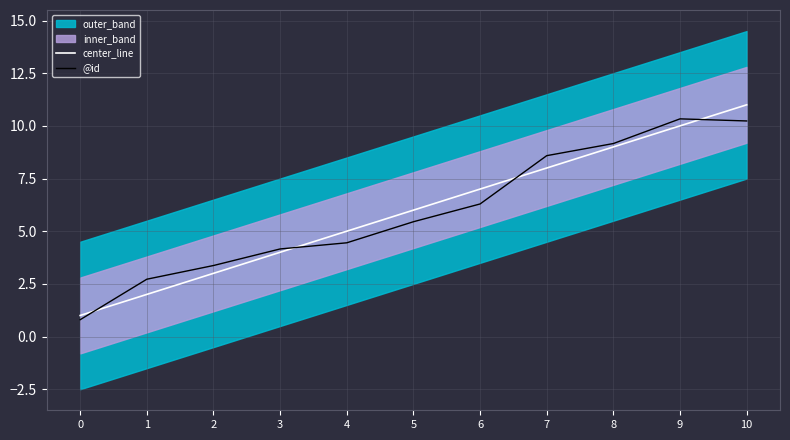

How many categories are shown in the chart?

11